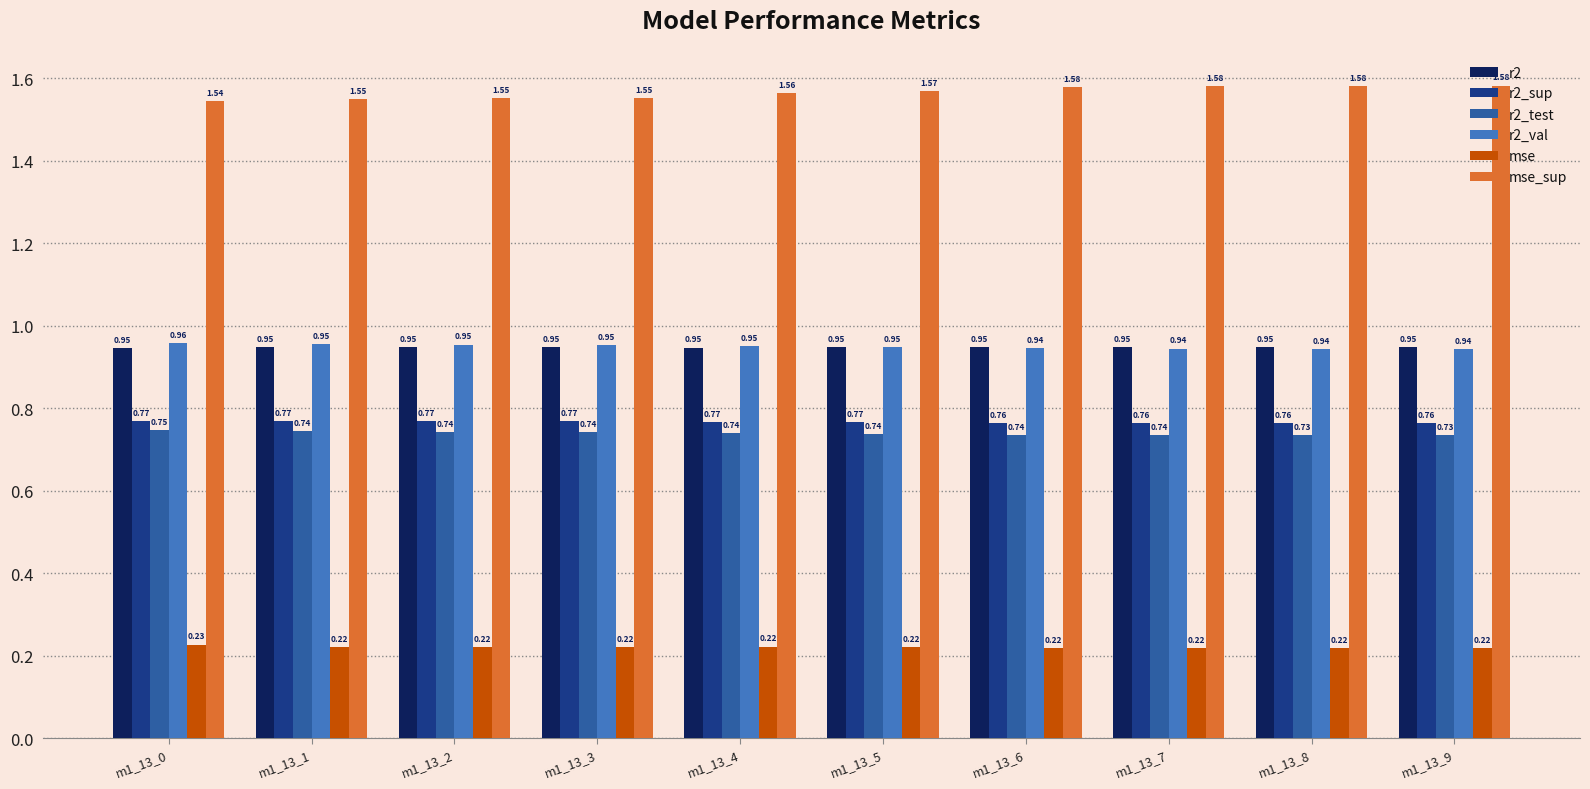

At m1_13_8, list the series in order from smallest to largest.

mse, r2_test, r2_sup, r2_val, r2, mse_sup